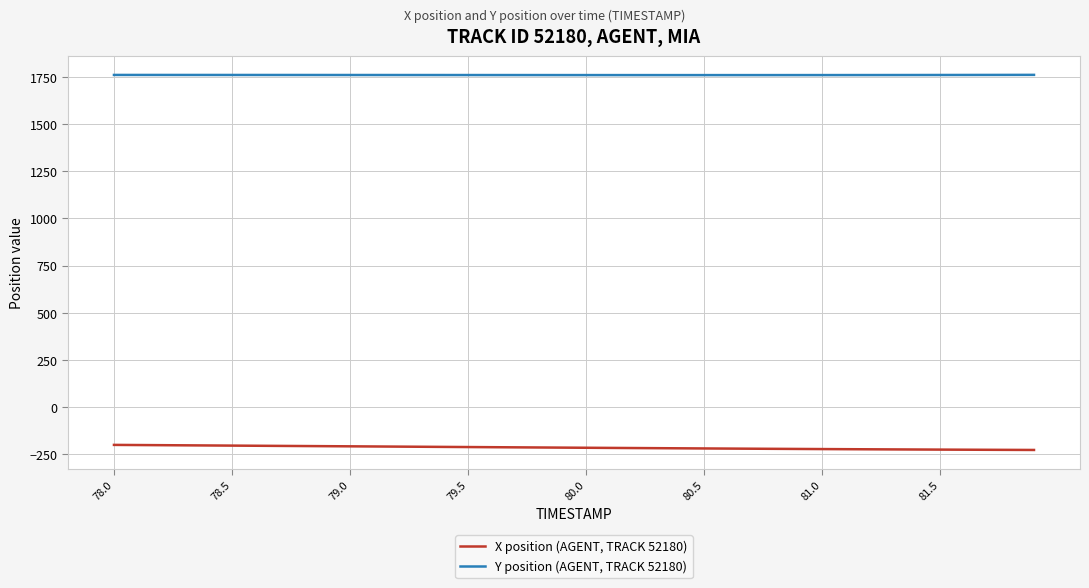

What is the smallest value displayed?

-226.5